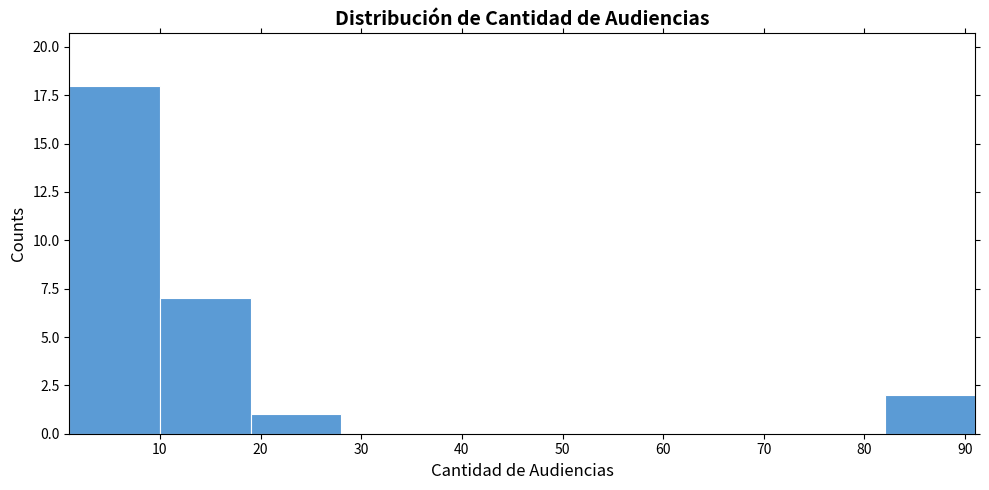

Reading left to right, transcribe this chart: for each bar, give the range it covers on the x-axis and its height. The values are not printed on the chart, so give them approximately, as read against the axis.

1 to 10: 18
10 to 19: 7
19 to 28: 1
28 to 37: 0
37 to 46: 0
46 to 55: 0
55 to 64: 0
64 to 73: 0
73 to 82: 0
82 to 91: 2